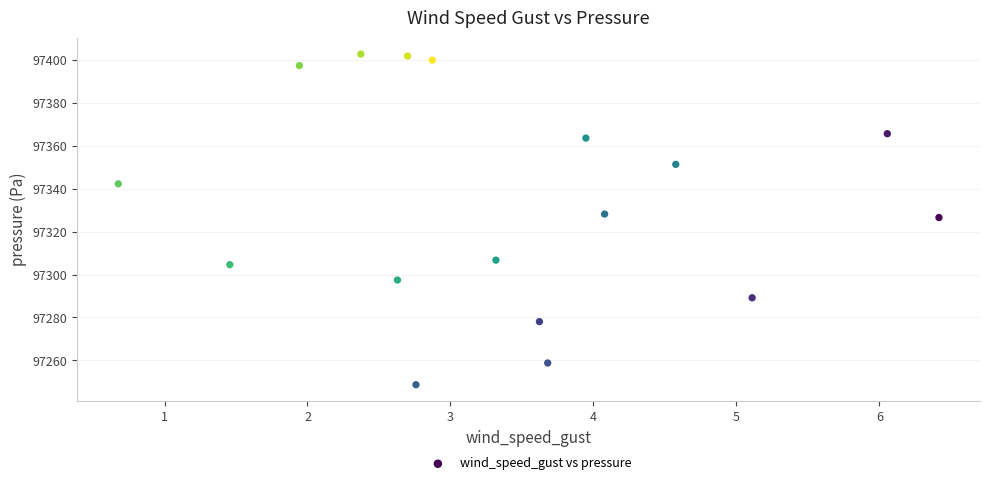

What is the range of X values (max minus min)?

5.7